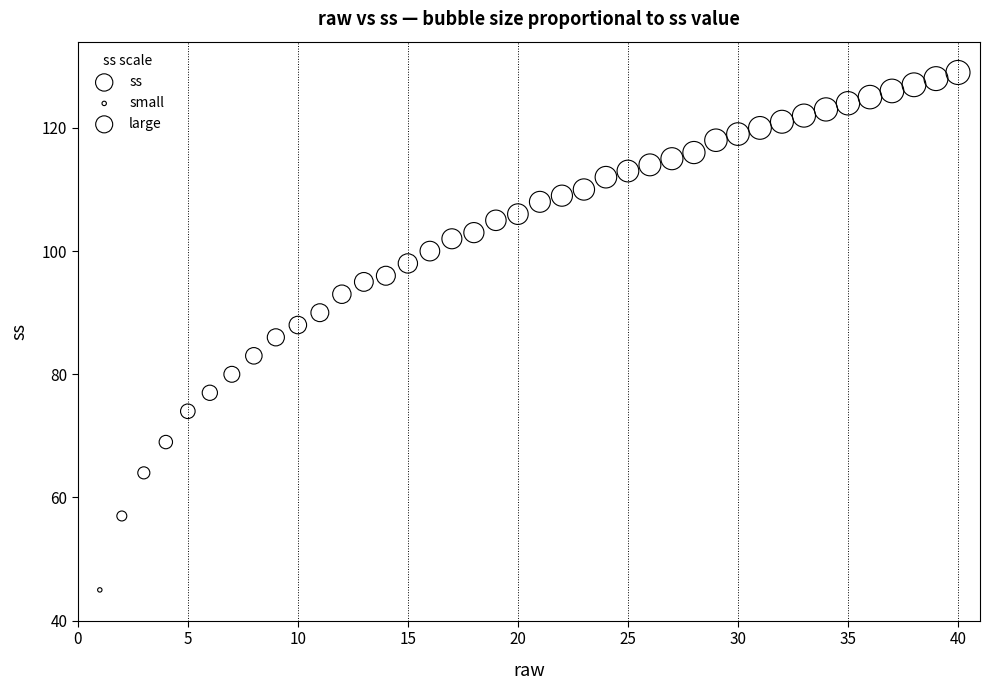

What is the range of Y values (max minus min)?

84